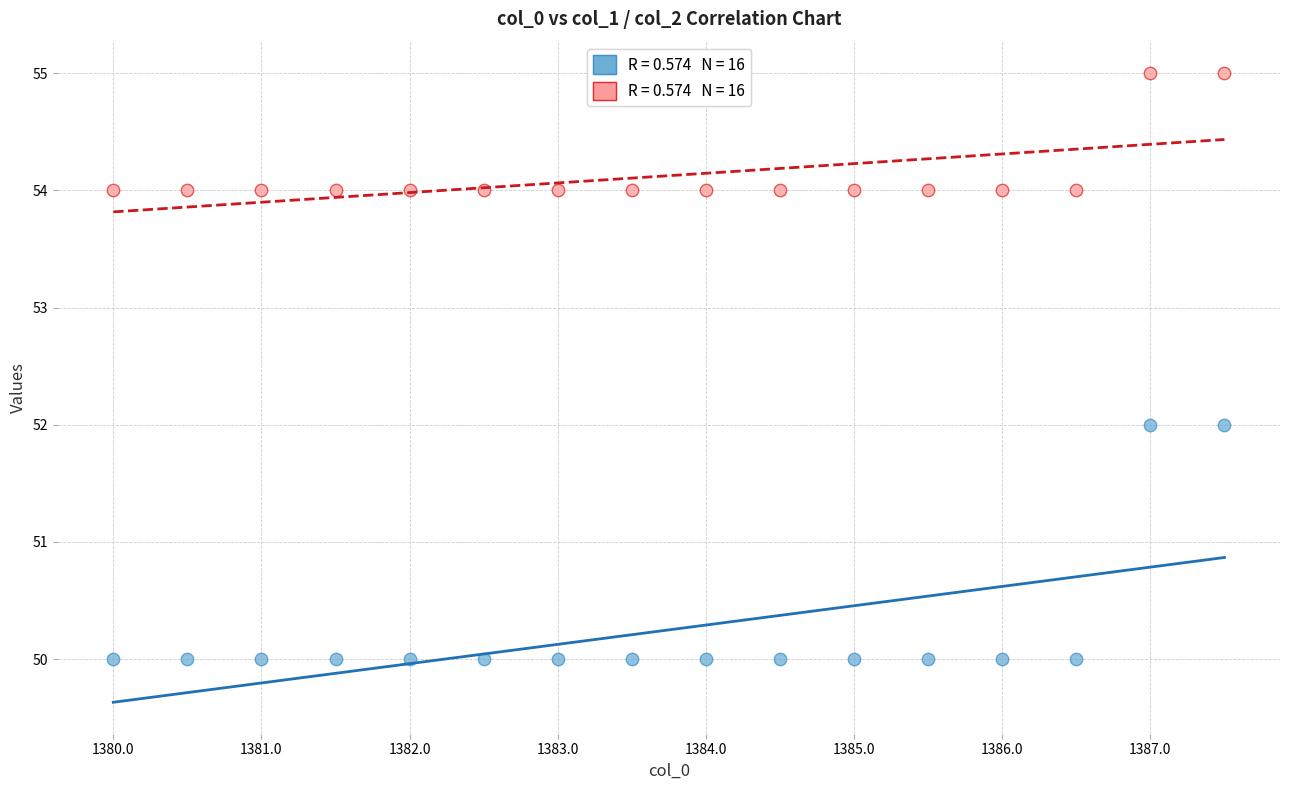

Across all data points, what is the range of Y values (max minus min)?

5